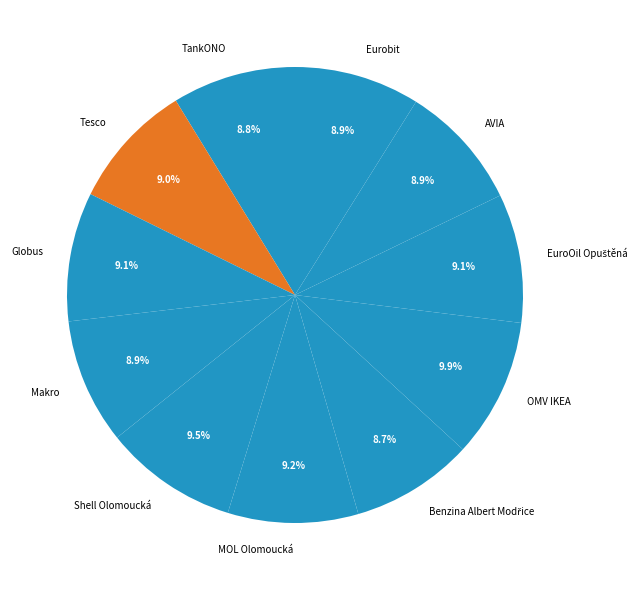

Is there any slice that represents more than half of the pie?

No